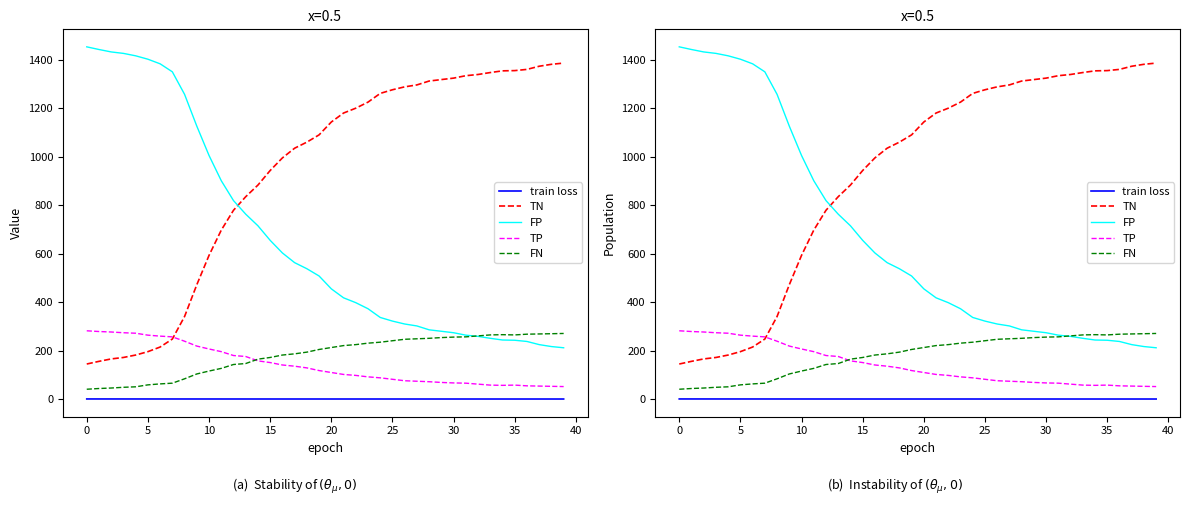

Which series changed the most between 30 and 21?

TN